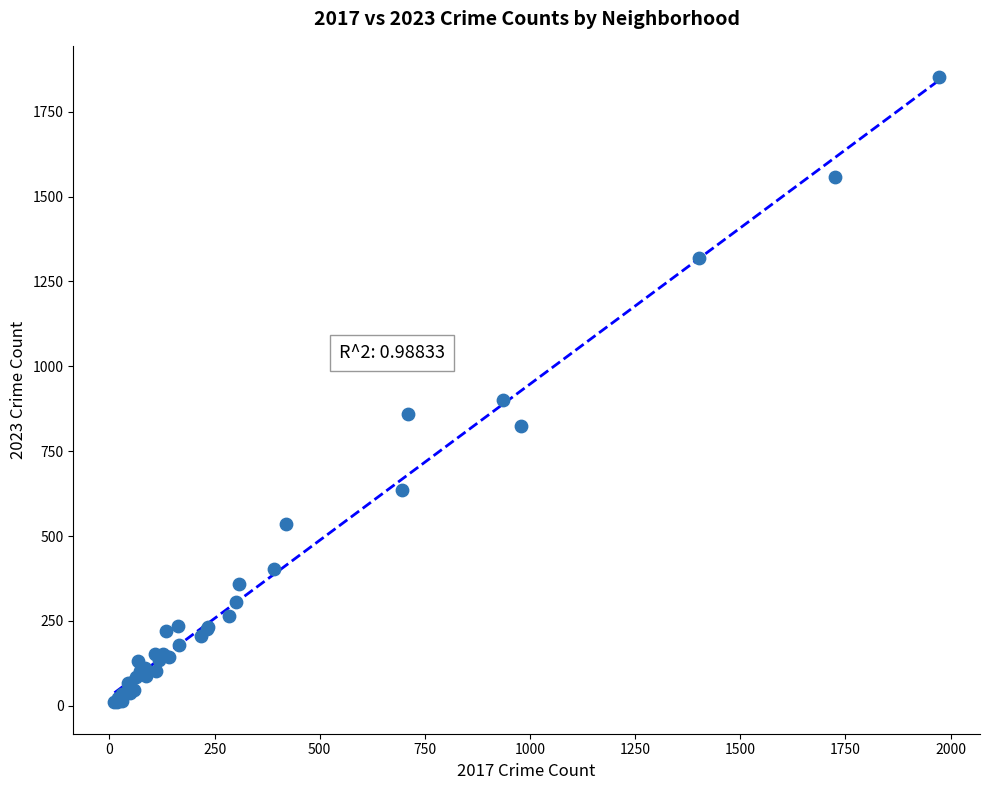

What Y value in the scatter plot is closest to 931?

901